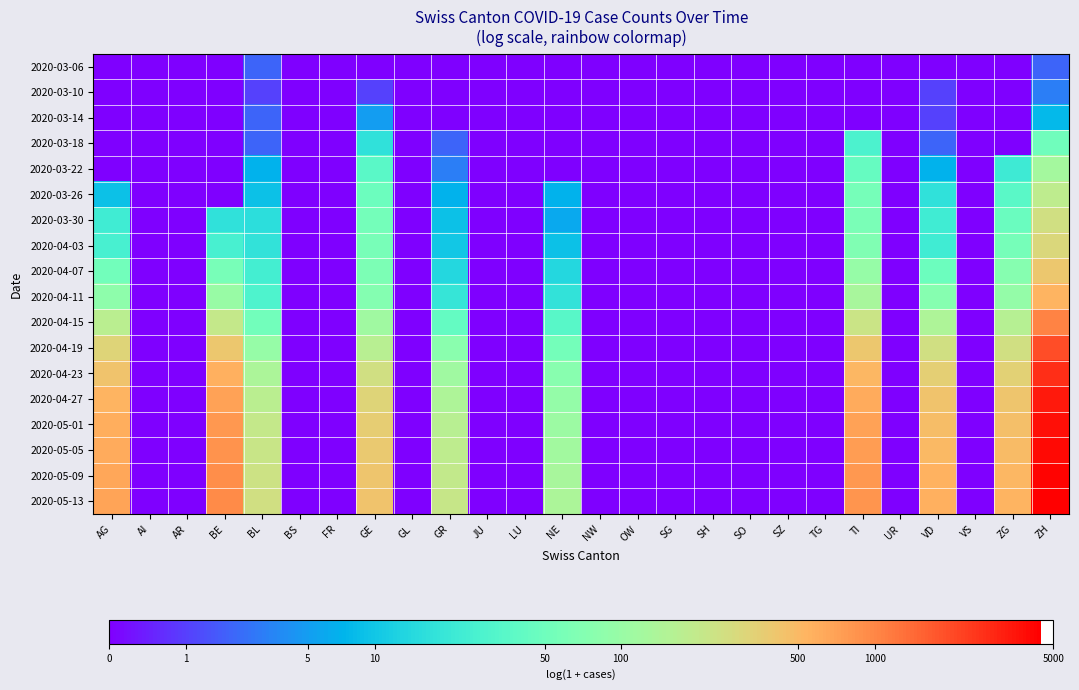

Which label corresponds to the largest value in the chart?

ZH